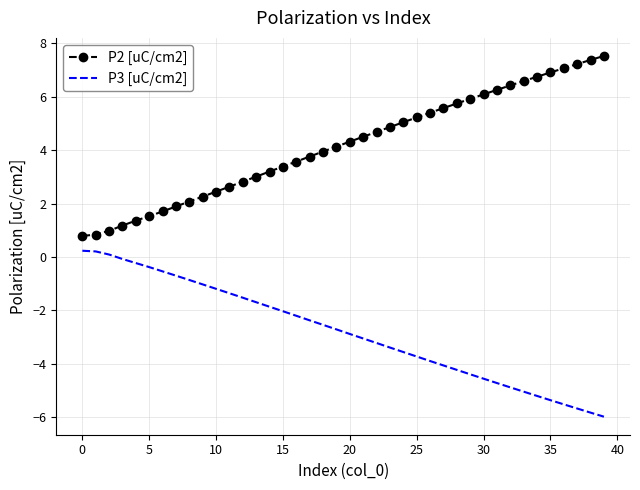

Rank the series by their maximum value, from lowest to highest.

P3 [uC/cm2], P2 [uC/cm2]